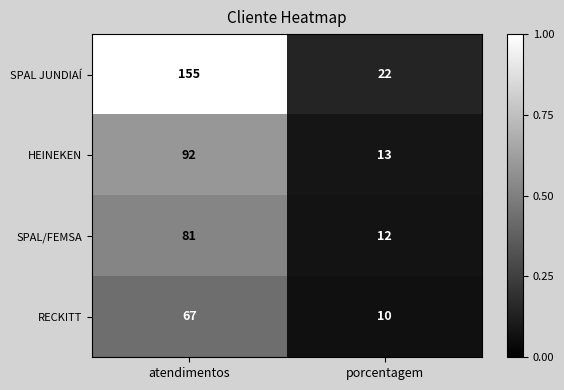

The value of SPAL JUNDIAÍ at porcentagem is 22. True or false?

True